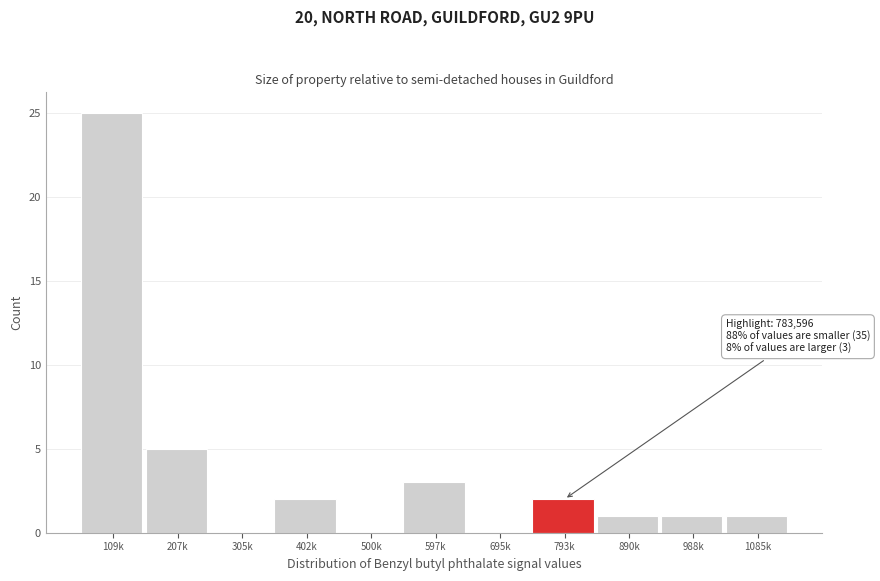

Reading right to left, list all the values displayed in this chart.

1085k=1	988k=1	890k=1	793k=2	695k=0	597k=3	500k=0	402k=2	305k=0	207k=5	109k=25